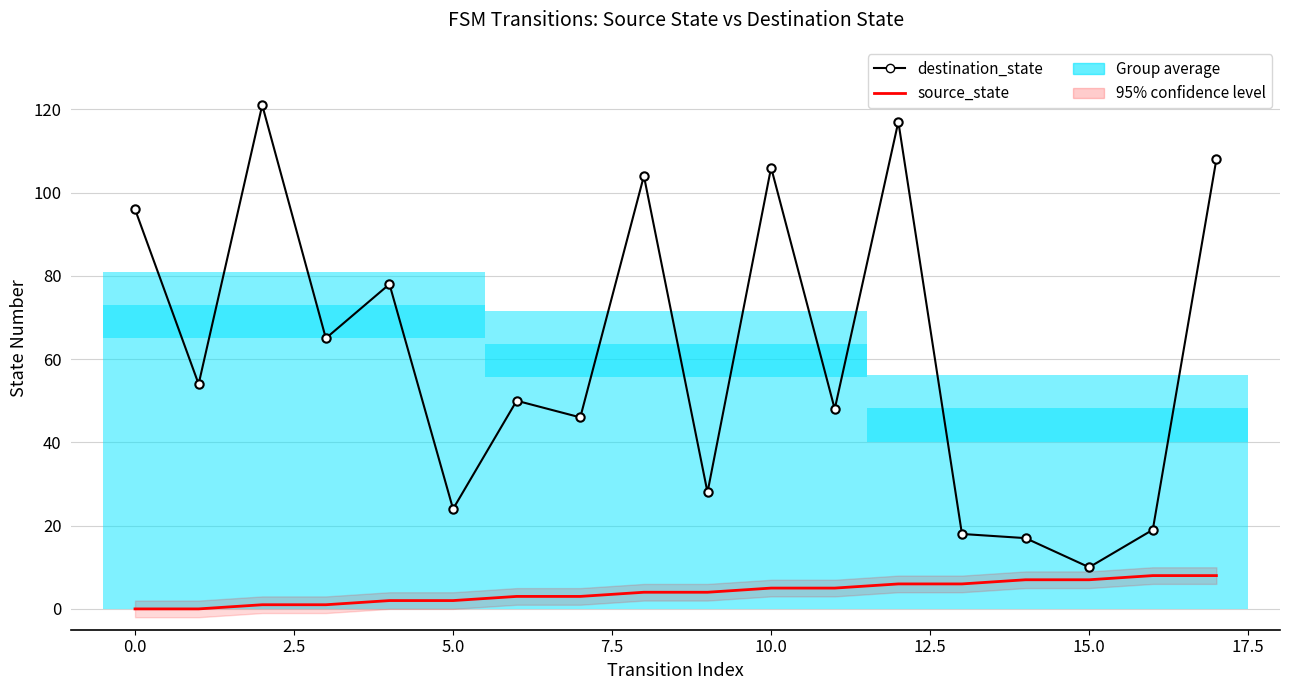

Reading right to left, what are all the values shown in this chart?

destination_state: 108	19	10	17	18	117	48	106	28	104	46	50	24	78	65	121	54	96
source_state: 8	8	7	7	6	6	5	5	4	4	3	3	2	2	1	1	0	0